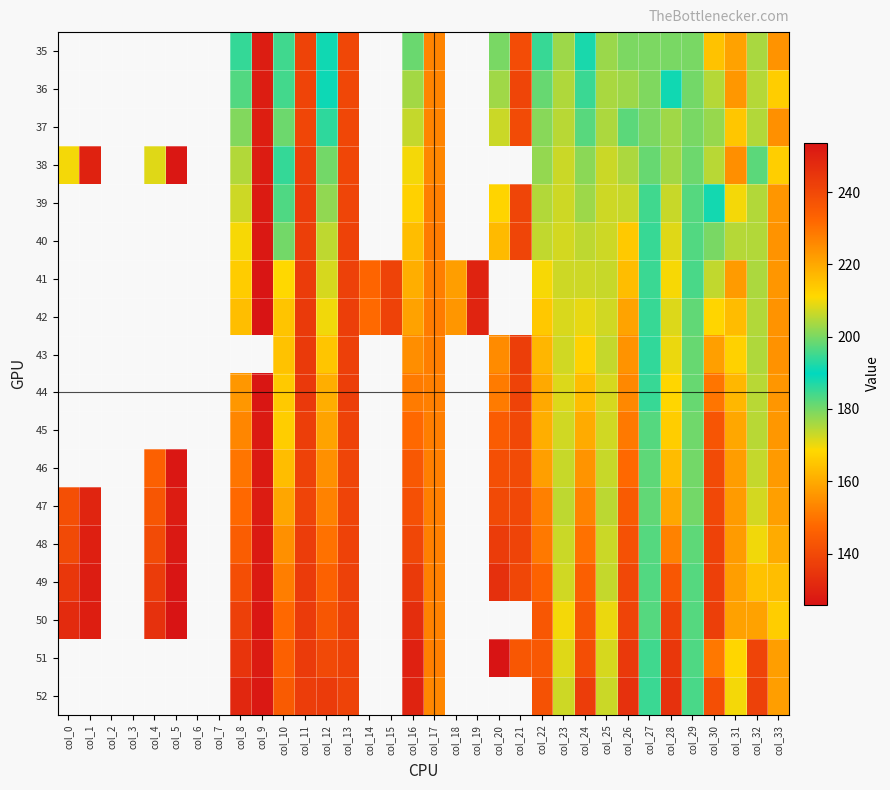

Rank the series at col_27 from lowest to highest value.

43, 42, 44, 40, 52, 41, 39, 51, 49, 45, 48, 50, 46, 47, 38, 35, 37, 36